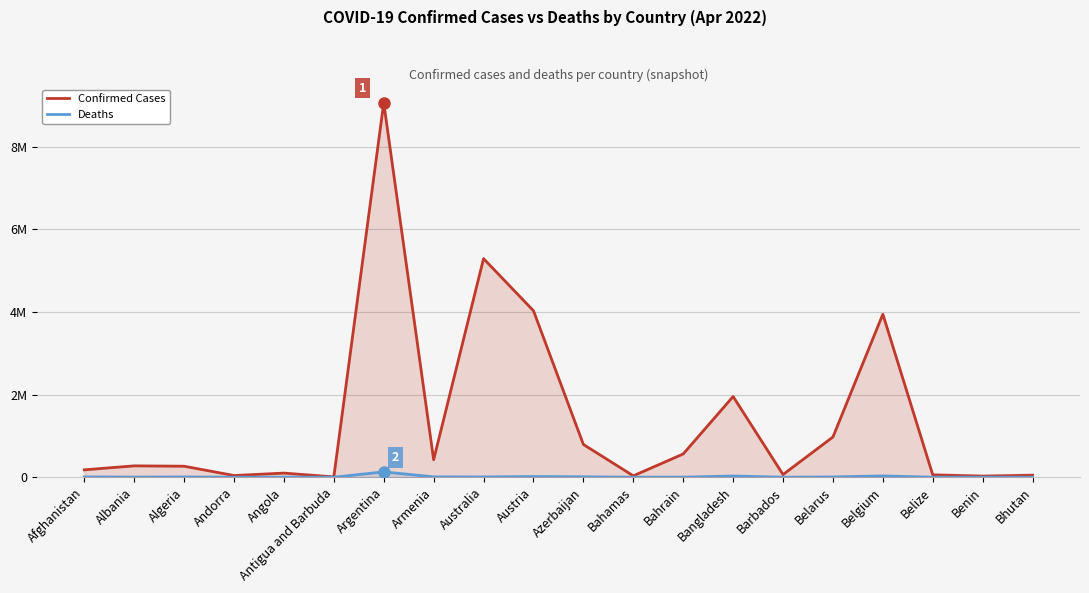

What is the approximate value of Confirmed Cases at Azerbaijan, to the nearest 10?

792320